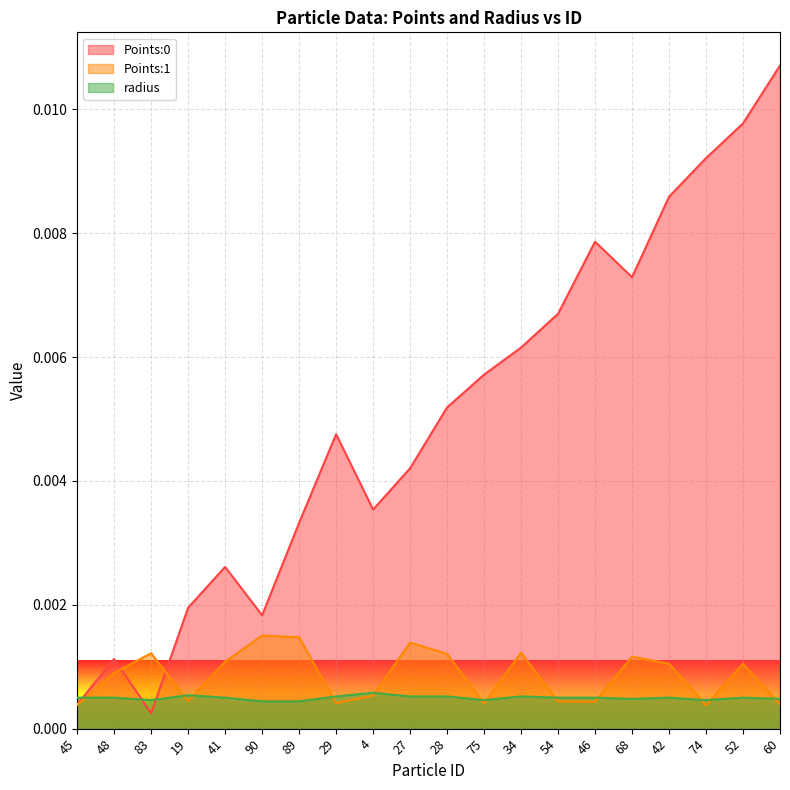

Which series has the largest total across all categories?

Points:0